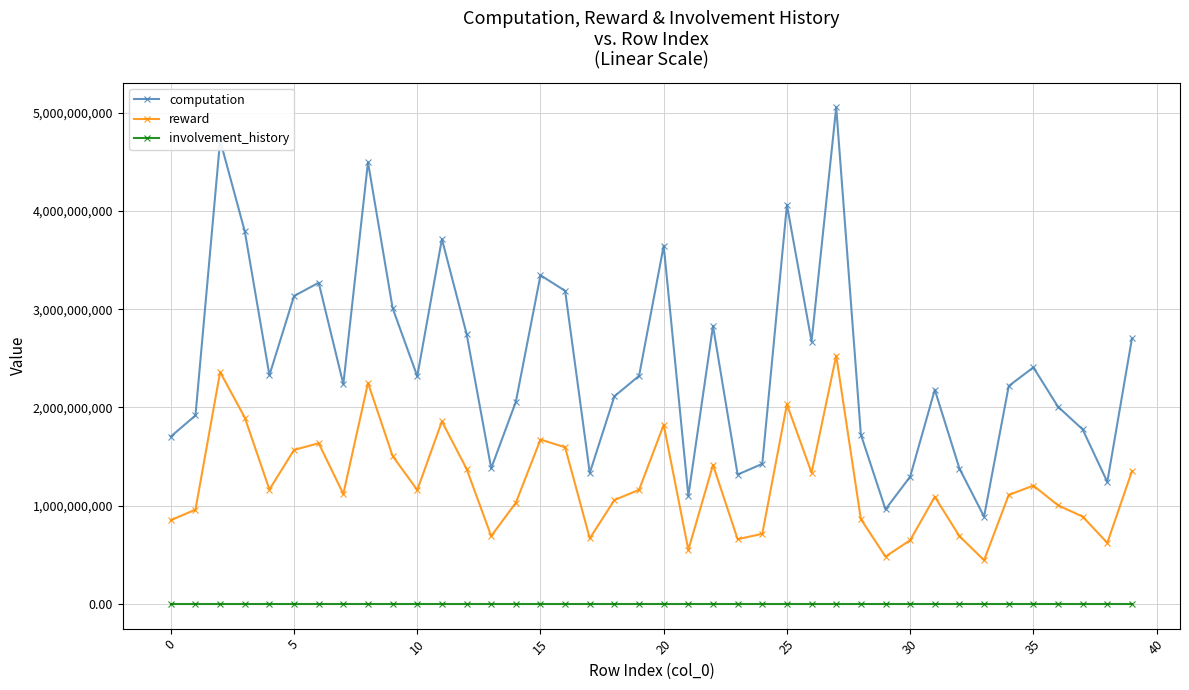

True or false: computation and involvement_history cross at least once.

False